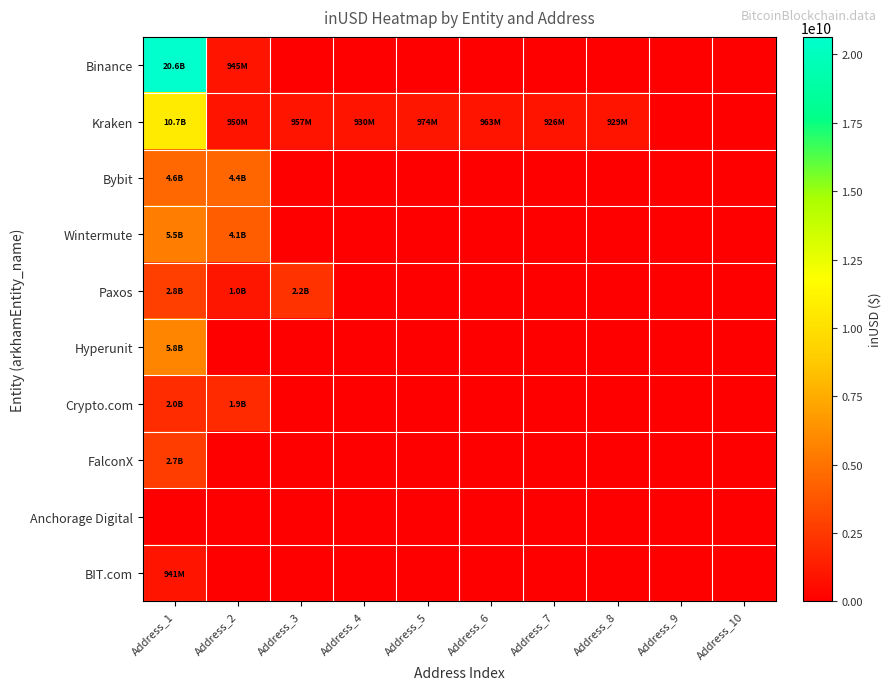

Which series has the widest spread of values?

Binance